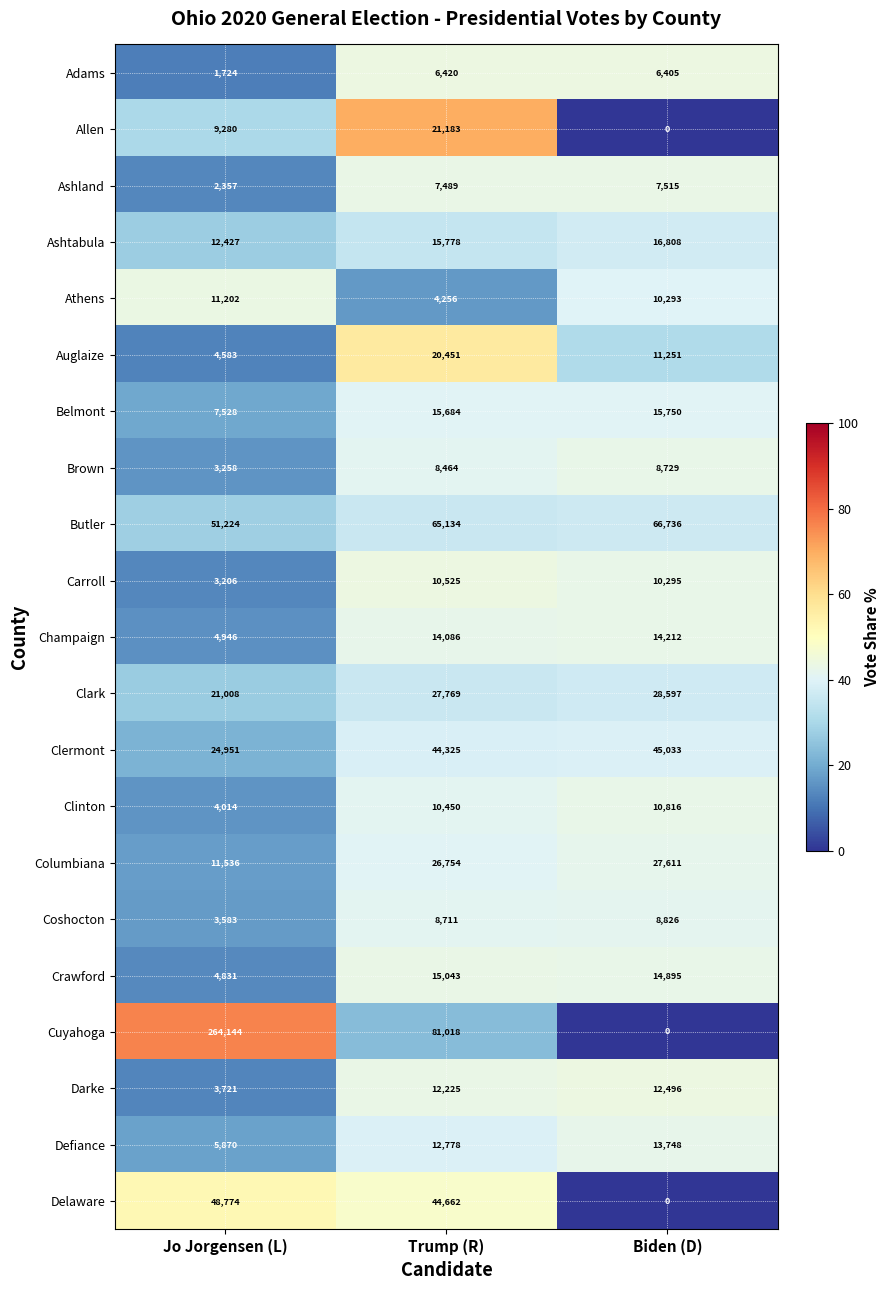

Which category has the highest value across all series?

Jo Jorgensen (L)